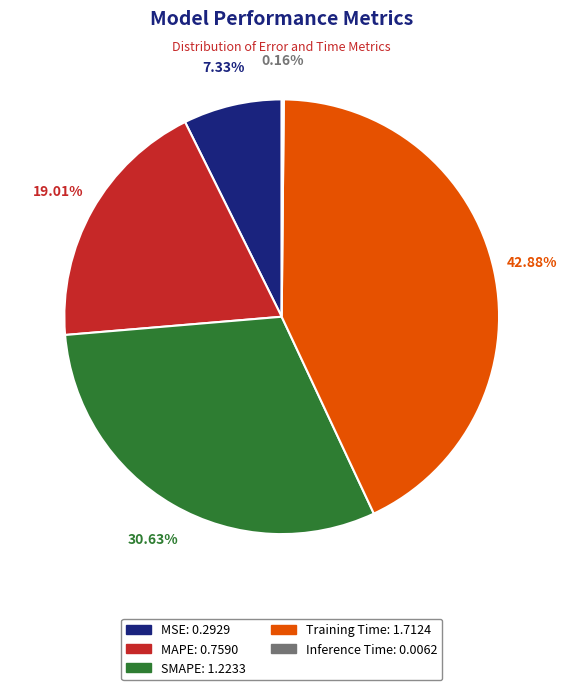

Is there any slice that represents more than half of the pie?

No